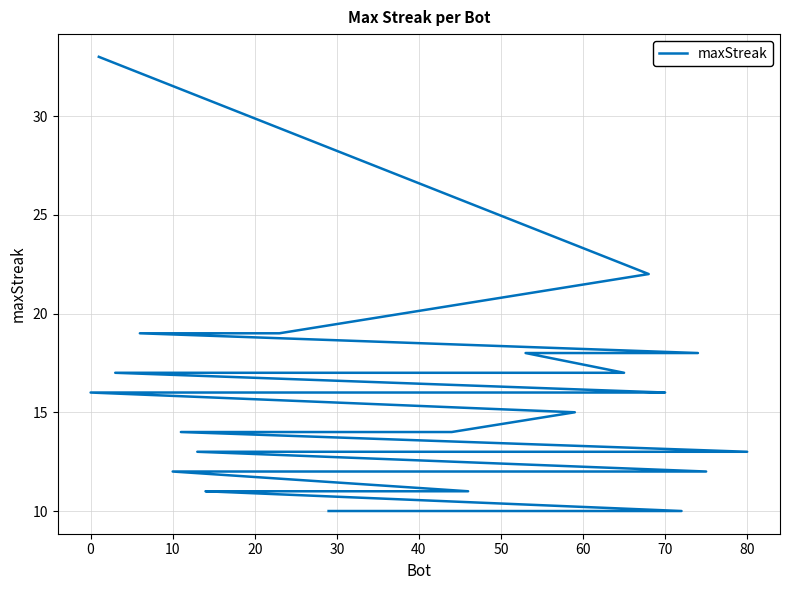

Is this an area chart (filled region under the line)?

No